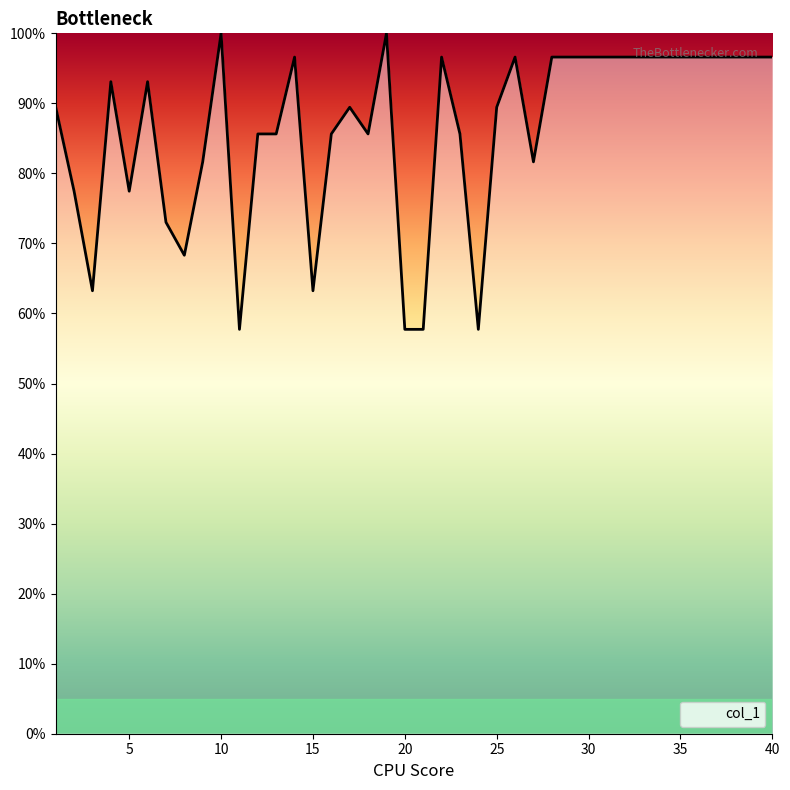

Reading left to right, list all the values displayed in this chart.

89.4	77.5	63.2	93.1	77.5	93.1	73.0	68.3	81.6	100.0	57.7	85.6	85.6	96.6	63.2	85.6	89.4	85.6	100.0	57.7	57.7	96.6	85.6	57.7	89.4	96.6	81.6	96.6	96.6	96.6	96.6	96.6	96.6	96.6	96.6	96.6	96.6	96.6	96.6	96.6